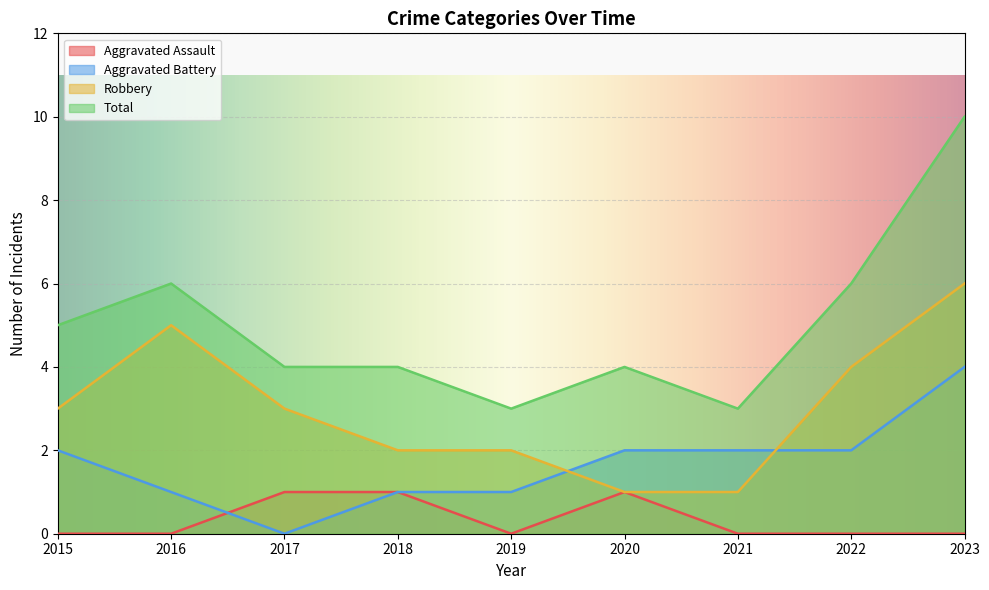

How many distinct data groups are displayed?

4